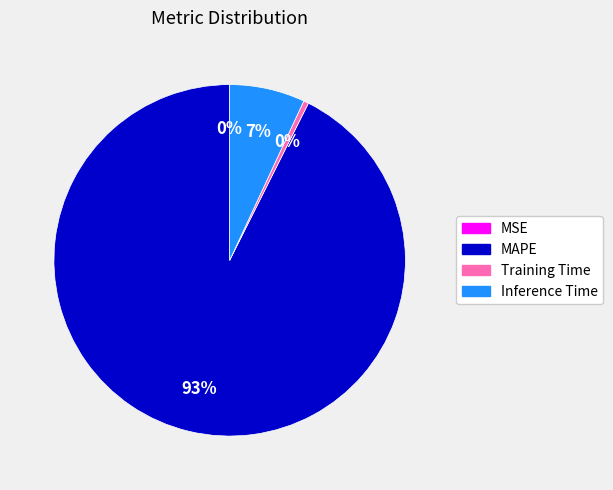

Does any single category account for the majority?

Yes